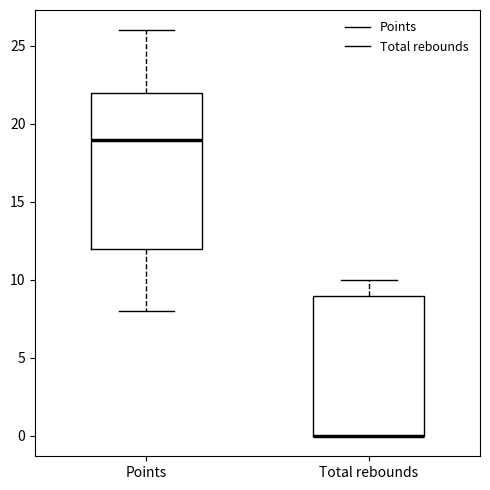

Reading left to right, transcribe this box plot: for each box, give where its median line is, the range the box spans, and where its two whiskers end, as read against the y-axis. The values are not printed on the chart, so give them approximately, as read against the axis.

Points: median 19, box 12 to 22, whiskers 8 to 26
Total rebounds: median 0 (drawn on the box's lower edge), box 0 to 9, whiskers 0 to 10